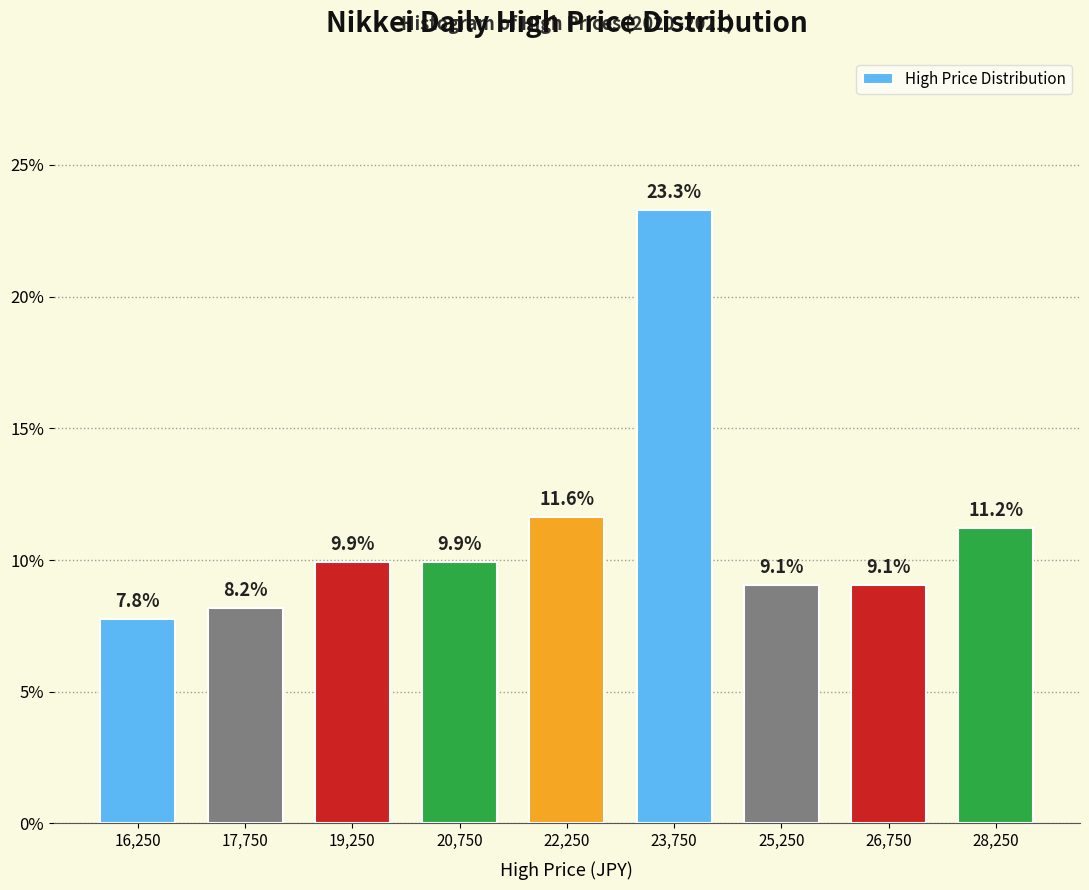

Reading left to right, transcribe all the data shown in this chart.

7.8	8.2	9.9	9.9	11.6	23.3	9.1	9.1	11.2